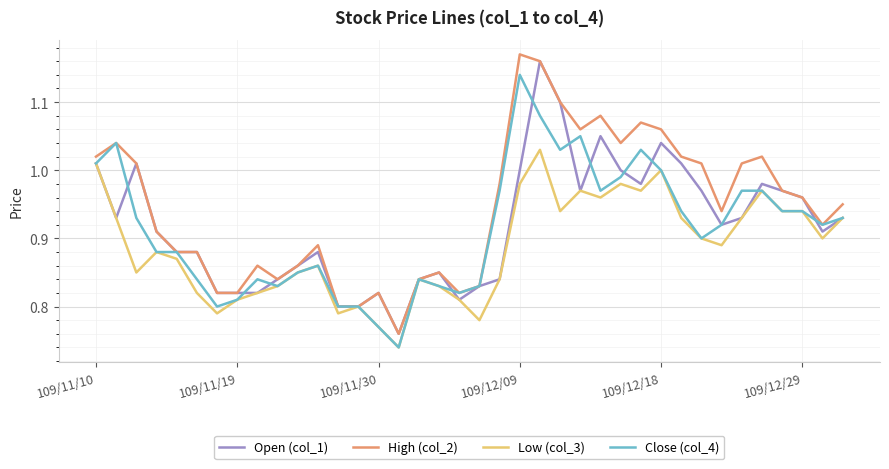

Which series has the largest total across all categories?

High (col_2)